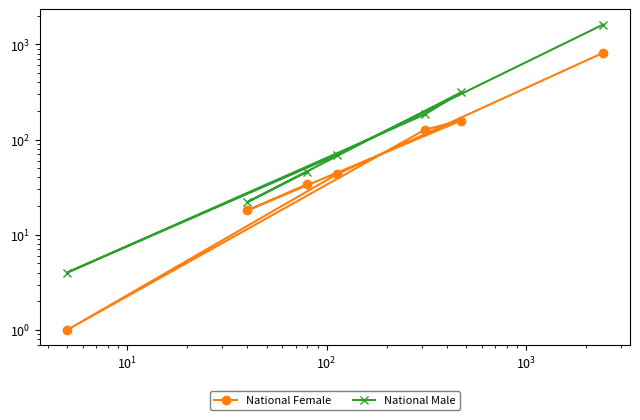

True or false: National Male and National Female intersect in this chart.

False